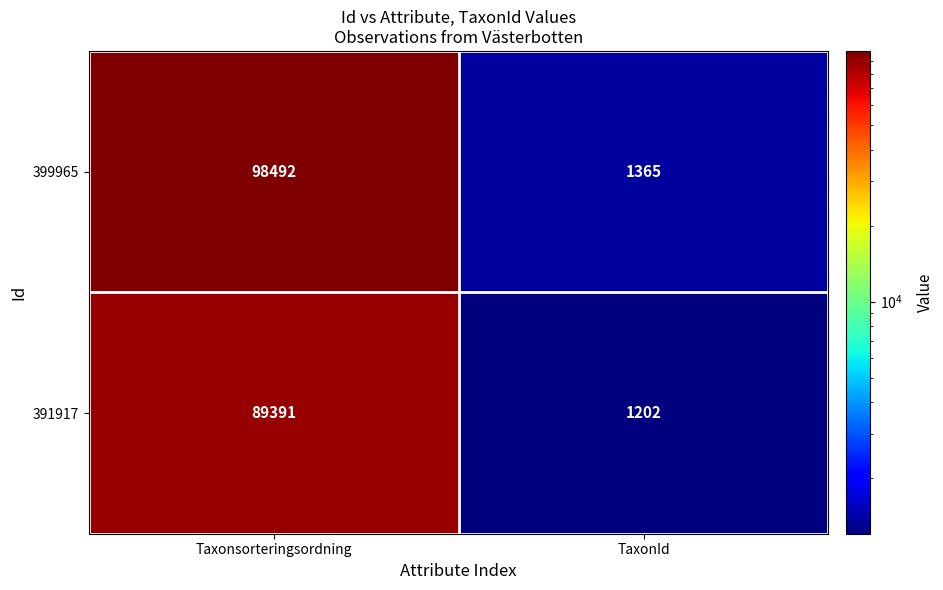

At which category is the sum across all series the highest?

Taxonsorteringsordning